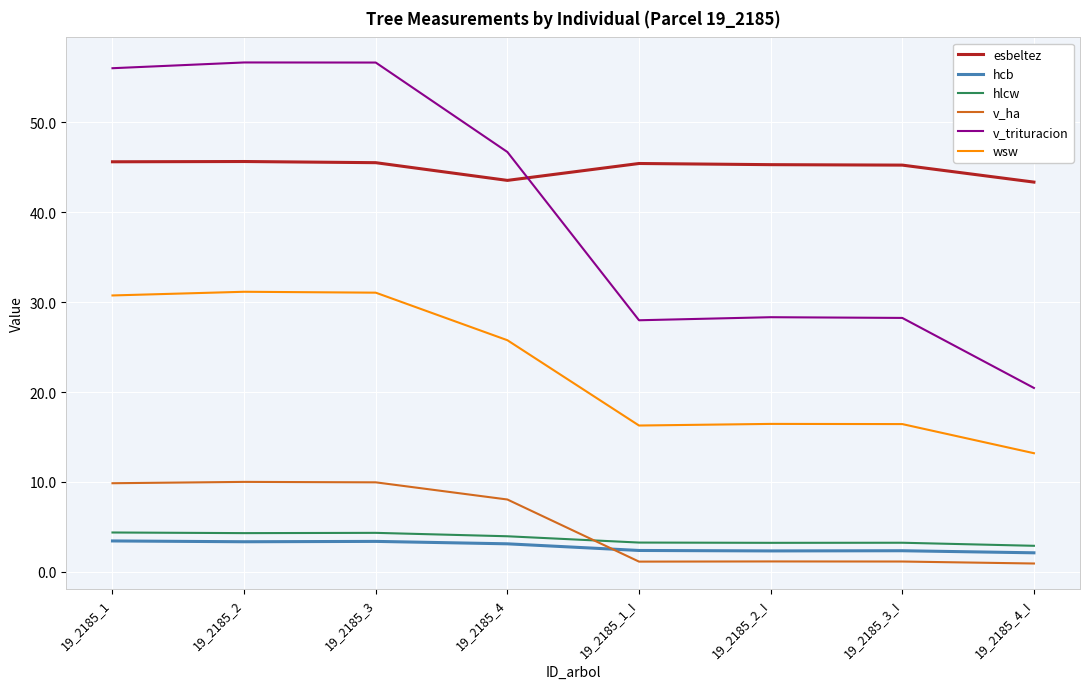

What is the difference between the highest and lowest values at 19_2185_2?

53.3